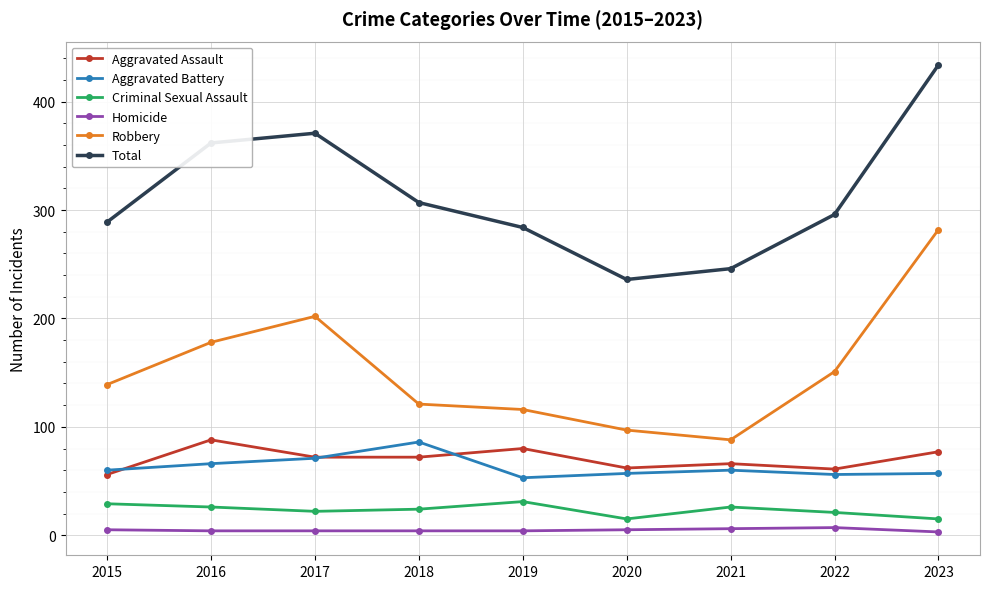

What is the total value across all series at 2018?

614